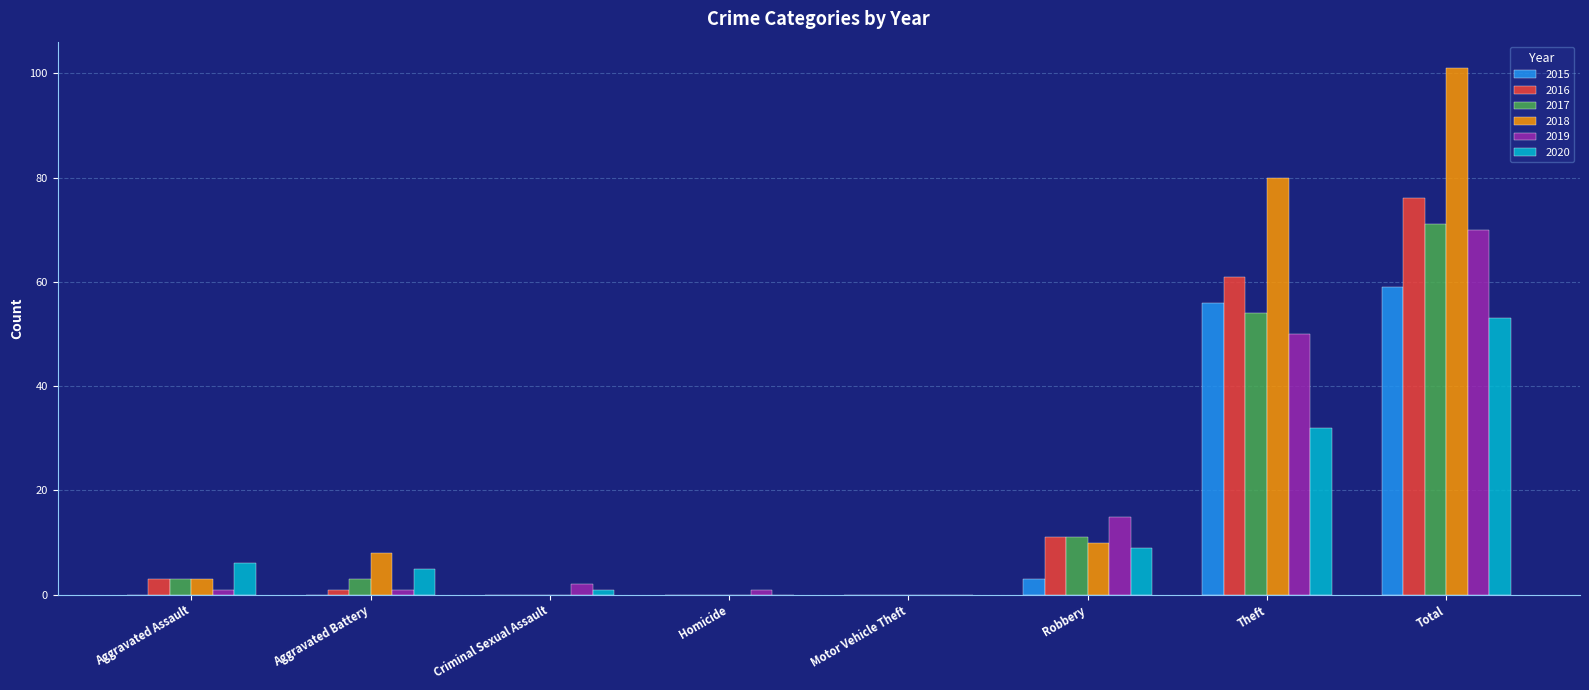

What is the average value of the 2017 series?

18